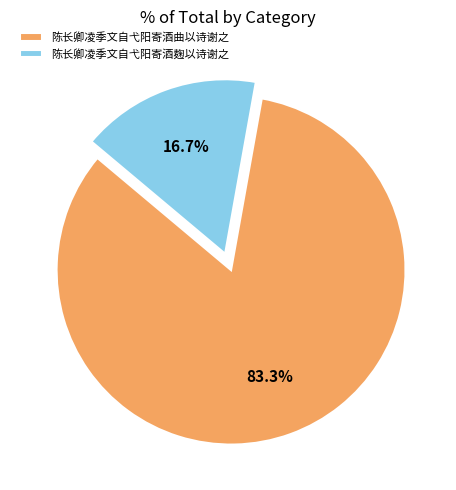

What is the ratio of the value at 陈长卿凌季文自弋阳寄酒曲以诗谢之 to the value at 陈长卿凌季文自弋阳寄酒麹以诗谢之?

5.0